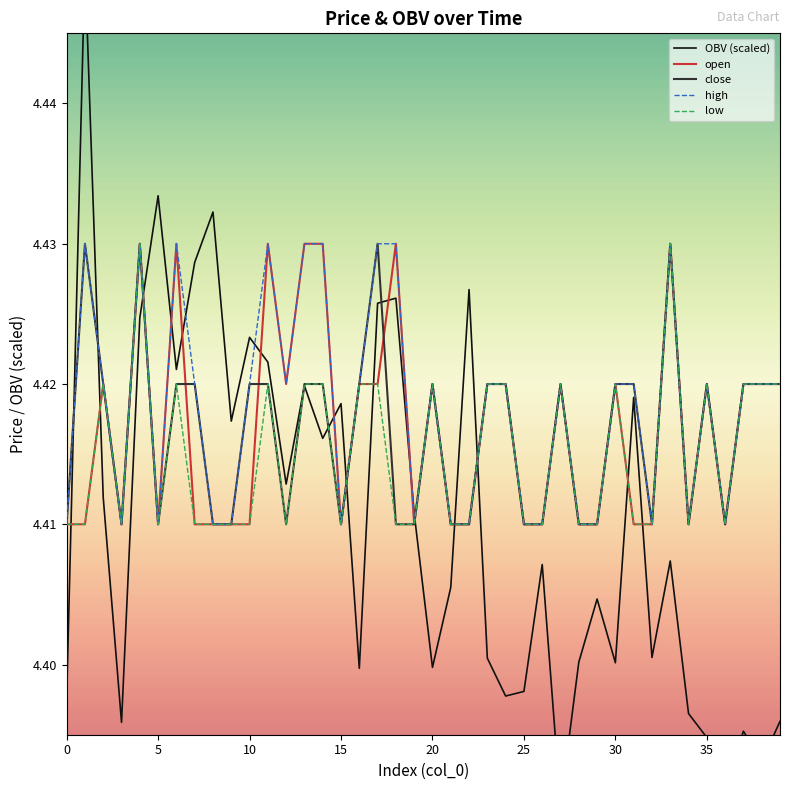

Which series has the largest total across all categories?

high